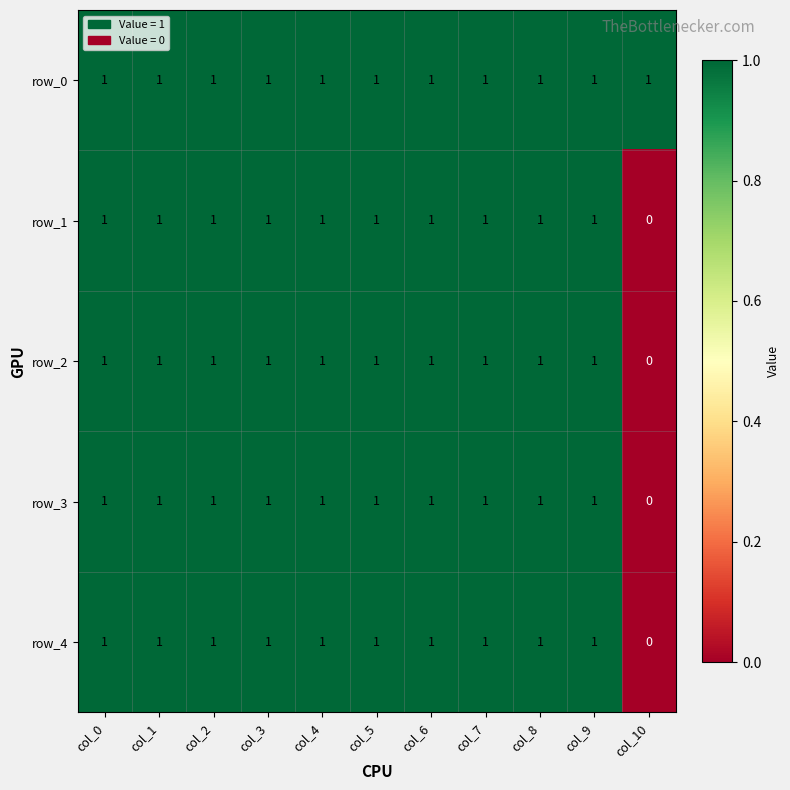

At which label is row_1 closest to 0?

col_10